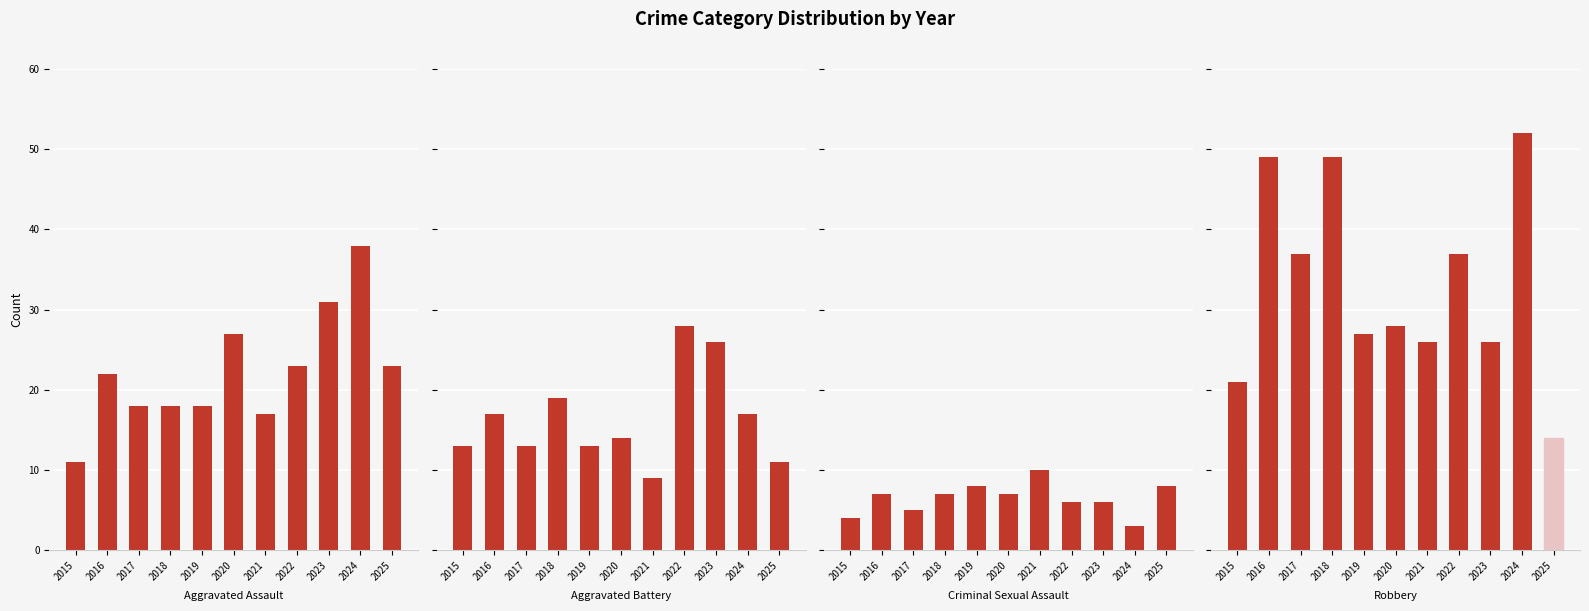

Reading left to right, extract all data points from this chart.

Aggravated Assault: 2015=11	2016=22	2017=18	2018=18	2019=18	2020=27	2021=17	2022=23	2023=31	2024=38	2025=23
Aggravated Battery: 2015=13	2016=17	2017=13	2018=19	2019=13	2020=14	2021=9	2022=28	2023=26	2024=17	2025=11
Criminal Sexual Assault: 2015=4	2016=7	2017=5	2018=7	2019=8	2020=7	2021=10	2022=6	2023=6	2024=3	2025=8
Robbery: 2015=21	2016=49	2017=37	2018=49	2019=27	2020=28	2021=26	2022=37	2023=26	2024=52	2025=14